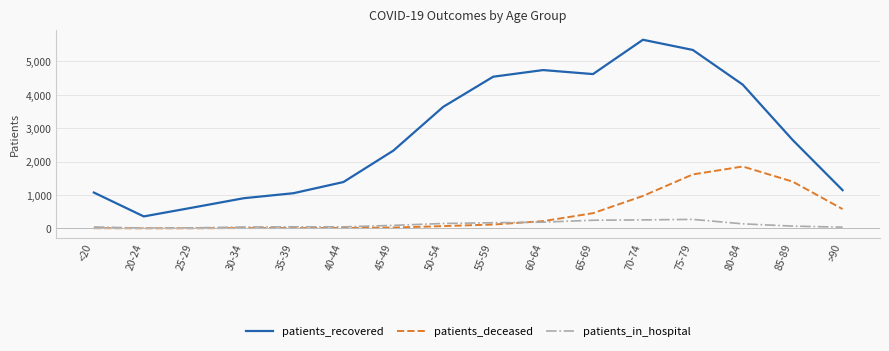

True or false: patients_recovered and patients_deceased cross at least once.

False